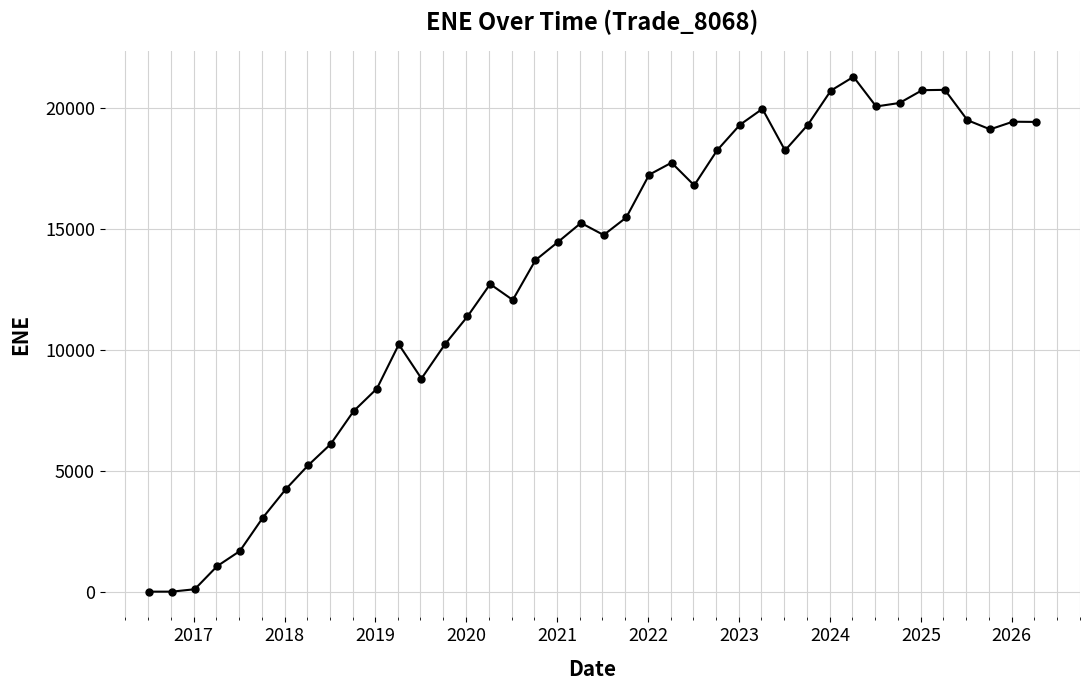

True or false: the data has more than 0 interior local peaks.

True